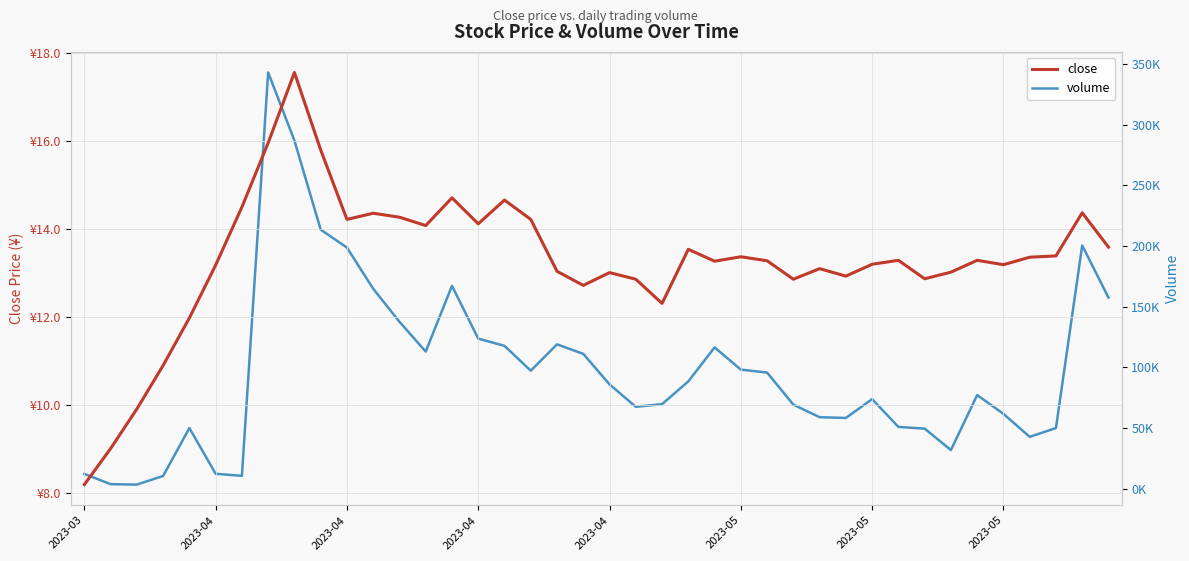

What is the smallest value displayed?

8.2